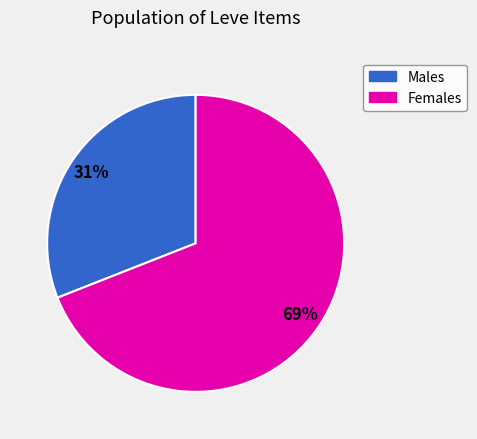

To the nearest percent, what is the difference between the largest and smallest slice percentages?

38%